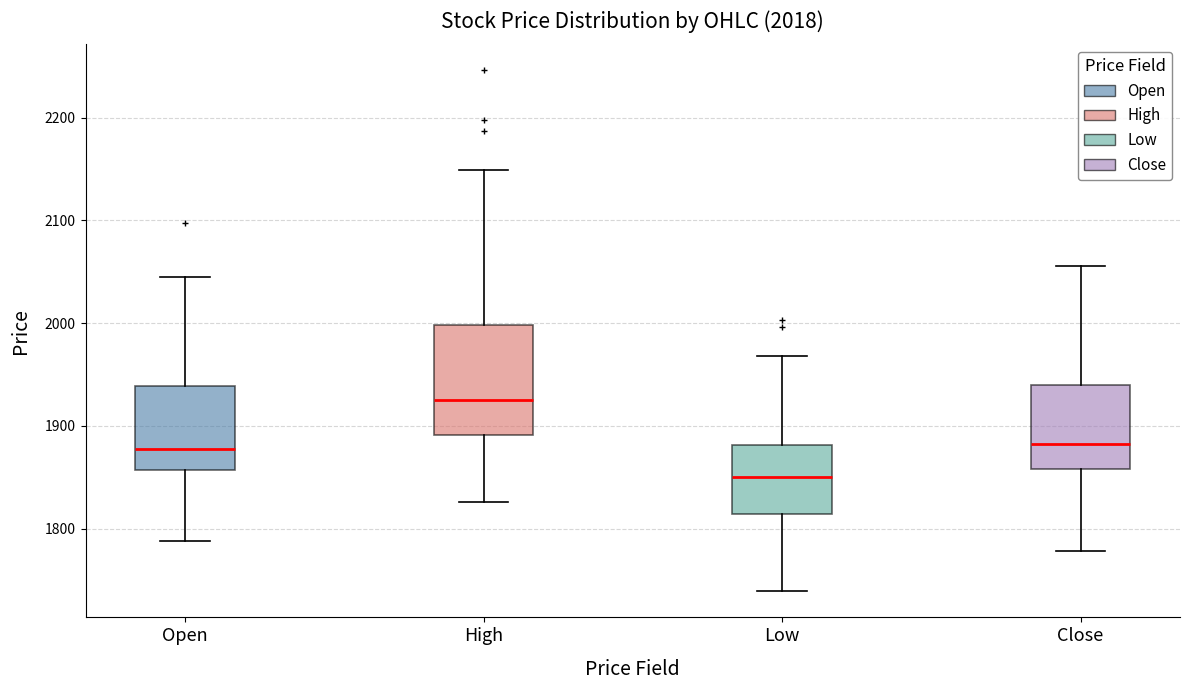

Which box's median line is the lowest?

Low